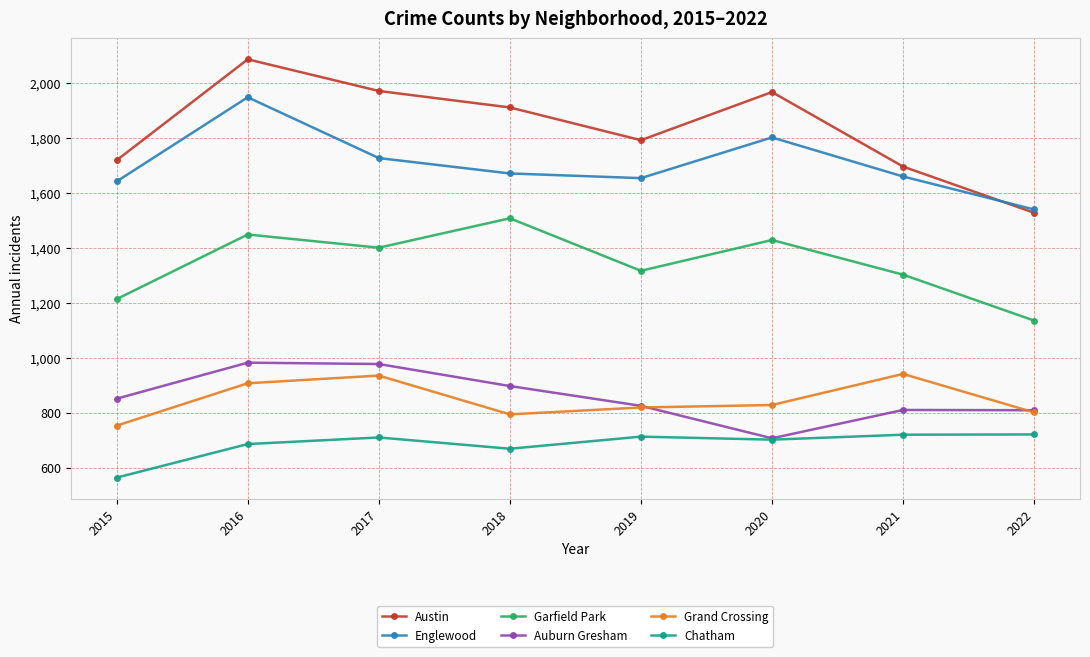

Which series has the widest spread of values?

Austin